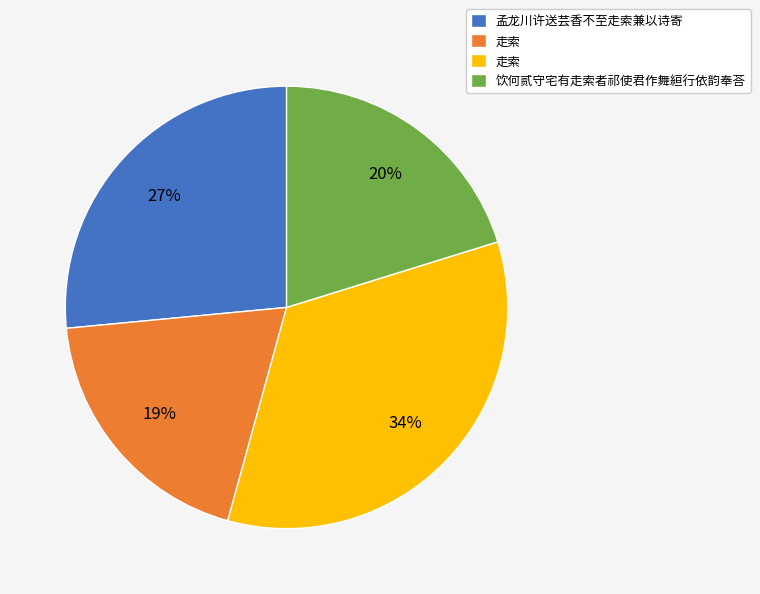

Count the number of slices in the pie.

4